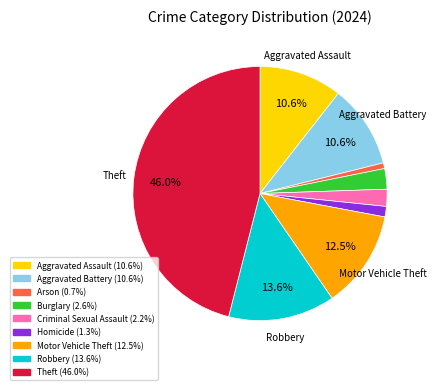

Is there a majority slice in this chart?

No